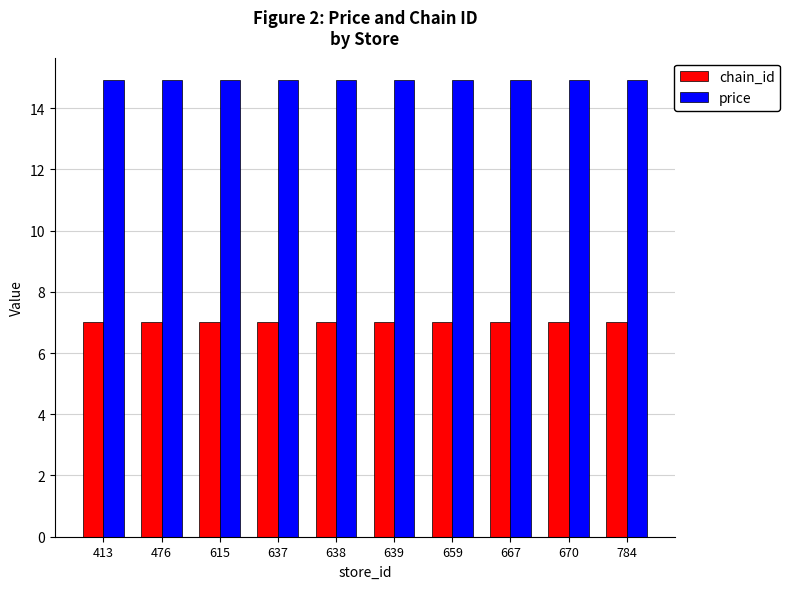

The chain_id series shows 7.0 at 670. True or false?

True